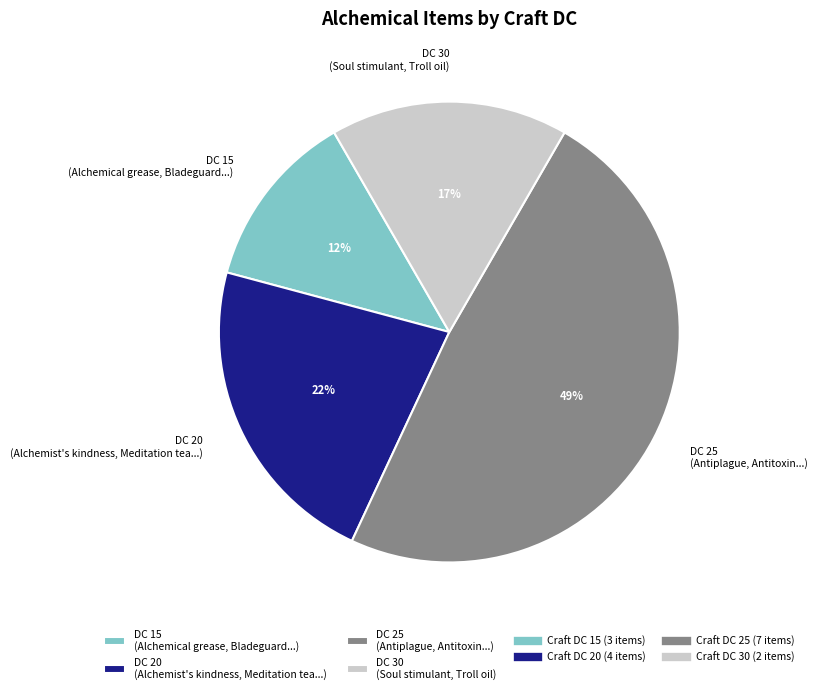

Is it true that DC 30 (Soul stimulant, Troll oil) is 17% of the pie?

True